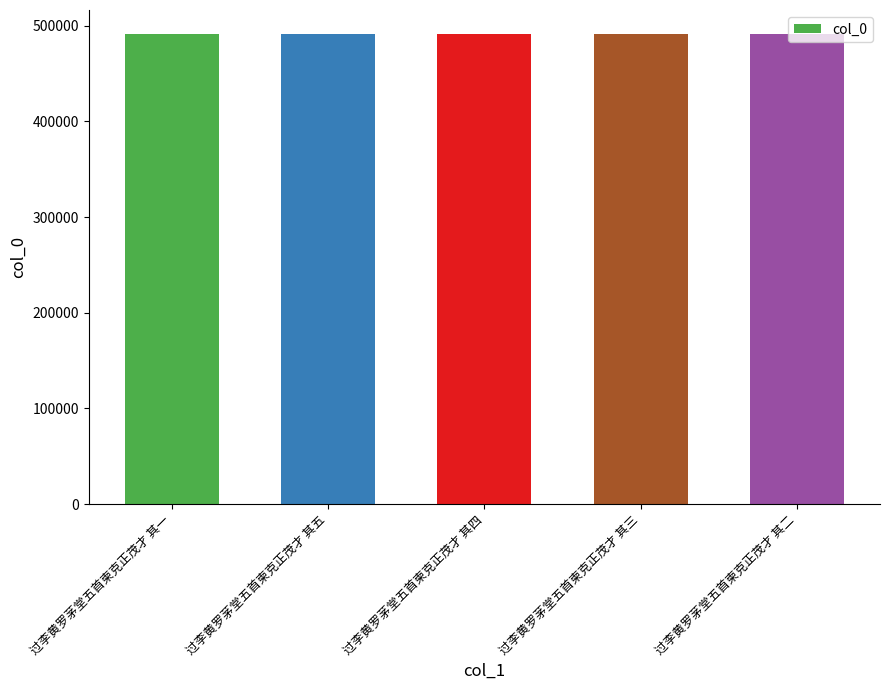

What is the minimum value shown in the chart?

491961